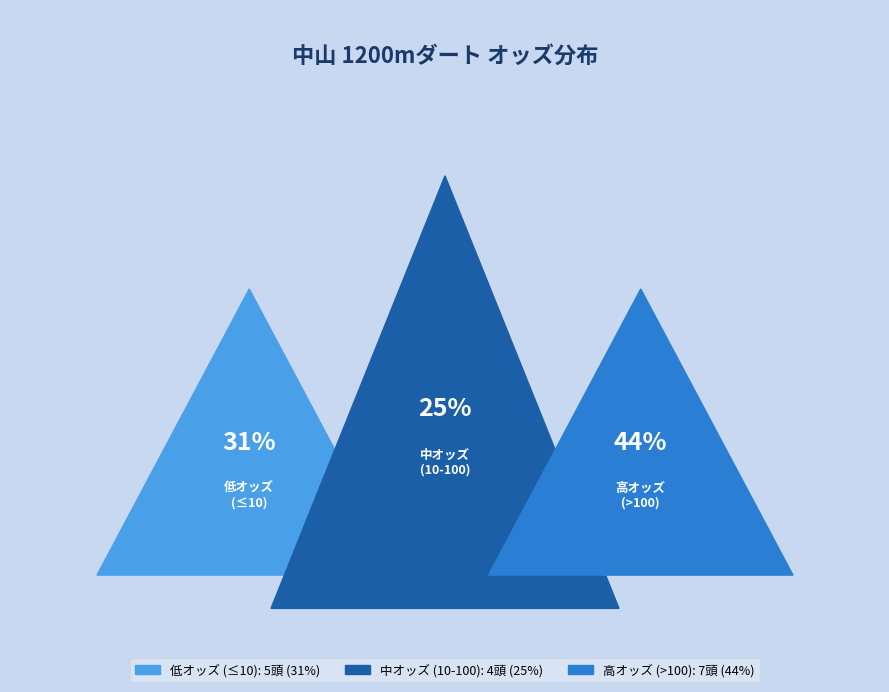

Does スピードオブラブ account for over 50% of the chart?

No